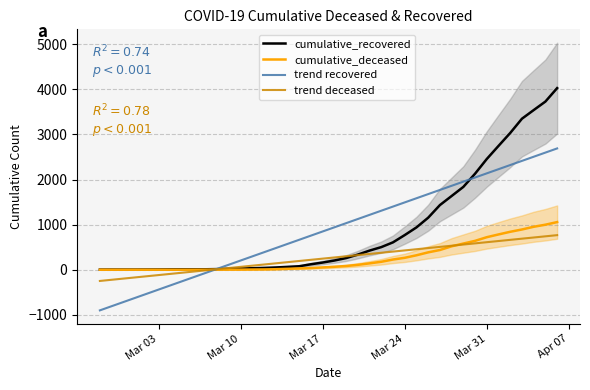

How many times do cumulative_deceased and trend deceased cross each other?

2